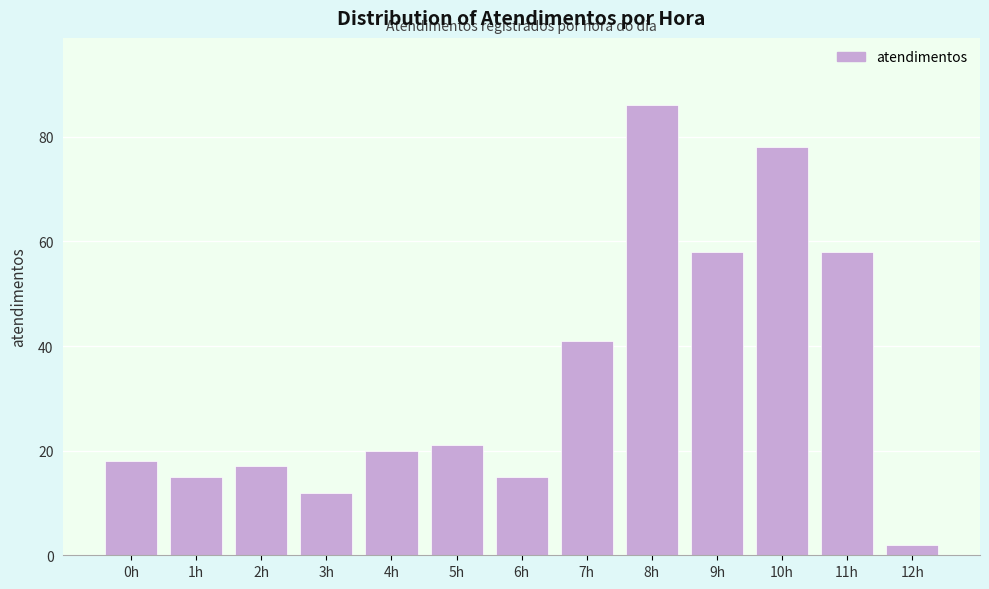

Reading left to right, transcribe all the data shown in this chart.

0h=18	1h=15	2h=17	3h=12	4h=20	5h=21	6h=15	7h=41	8h=86	9h=58	10h=78	11h=58	12h=2